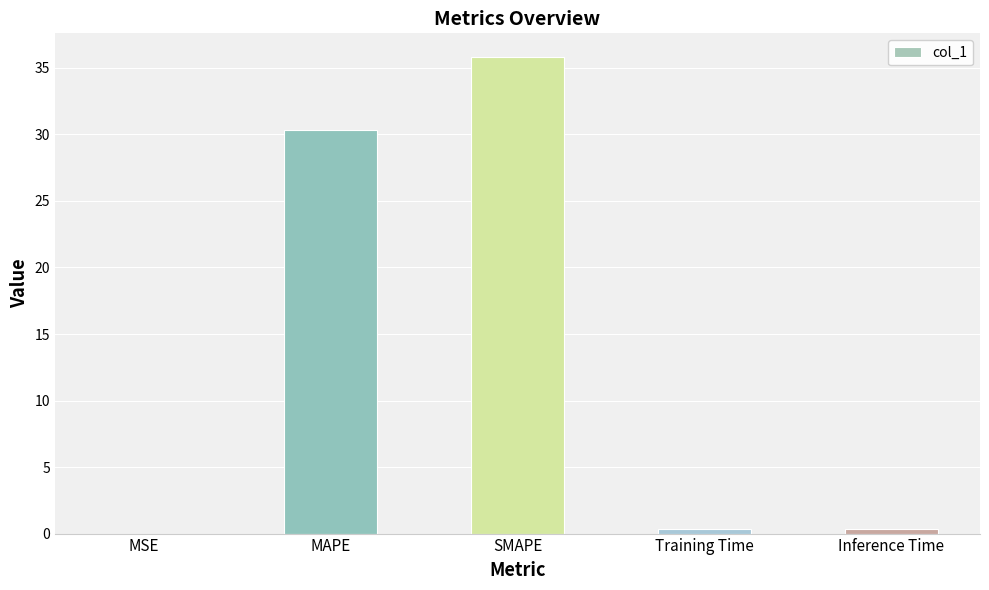

Are the bars horizontal?

No